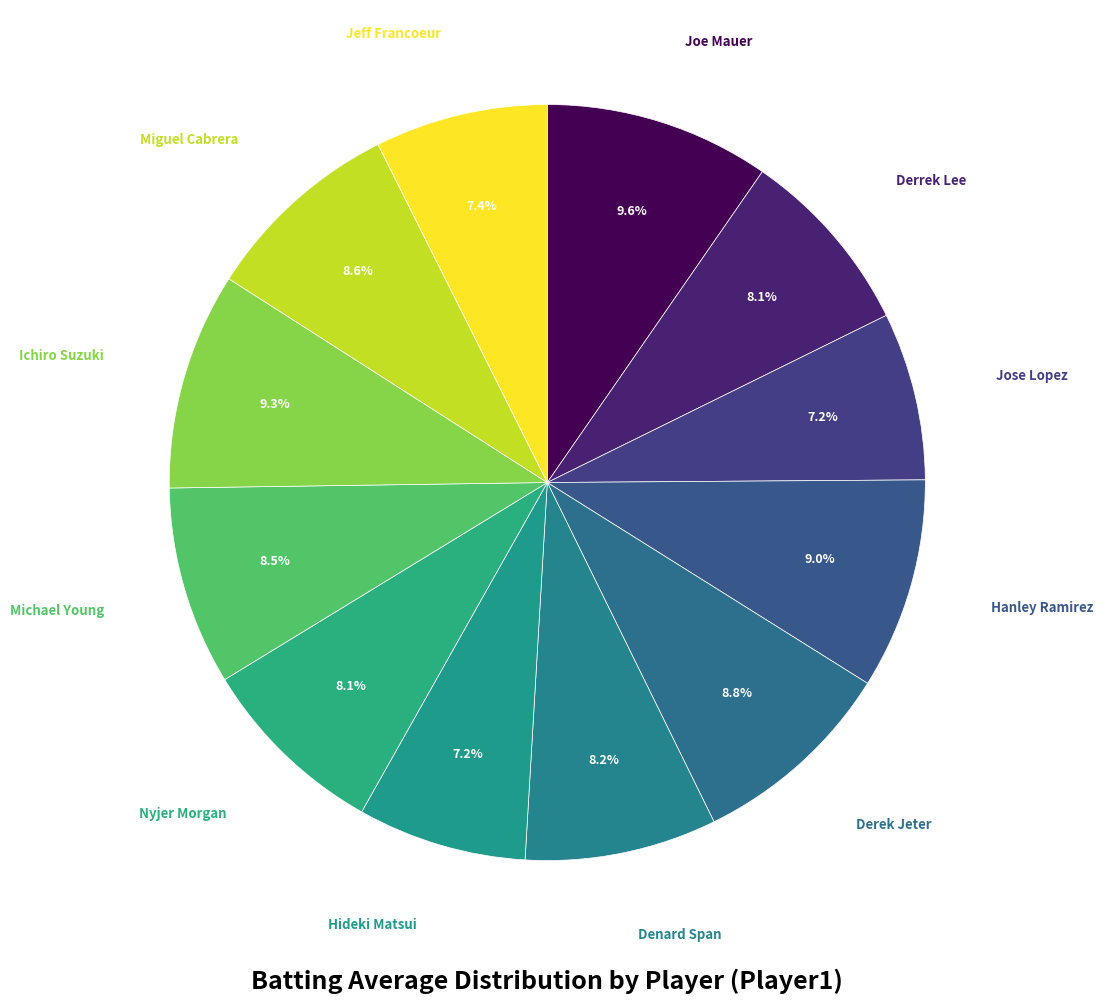

Which has a higher value, Derrek Lee or Ichiro Suzuki?

Ichiro Suzuki